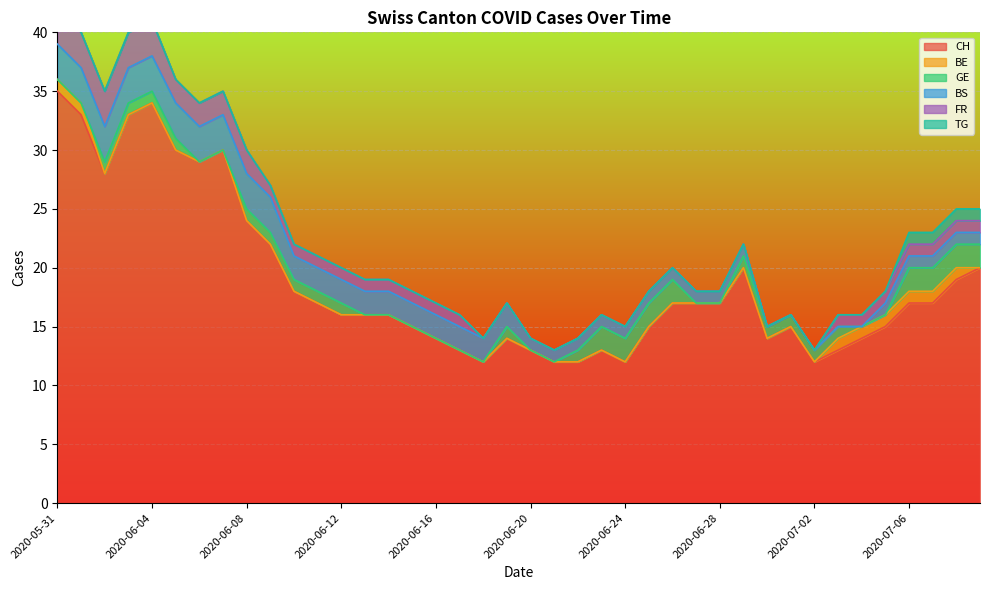

What is the average value of the GE series?

1